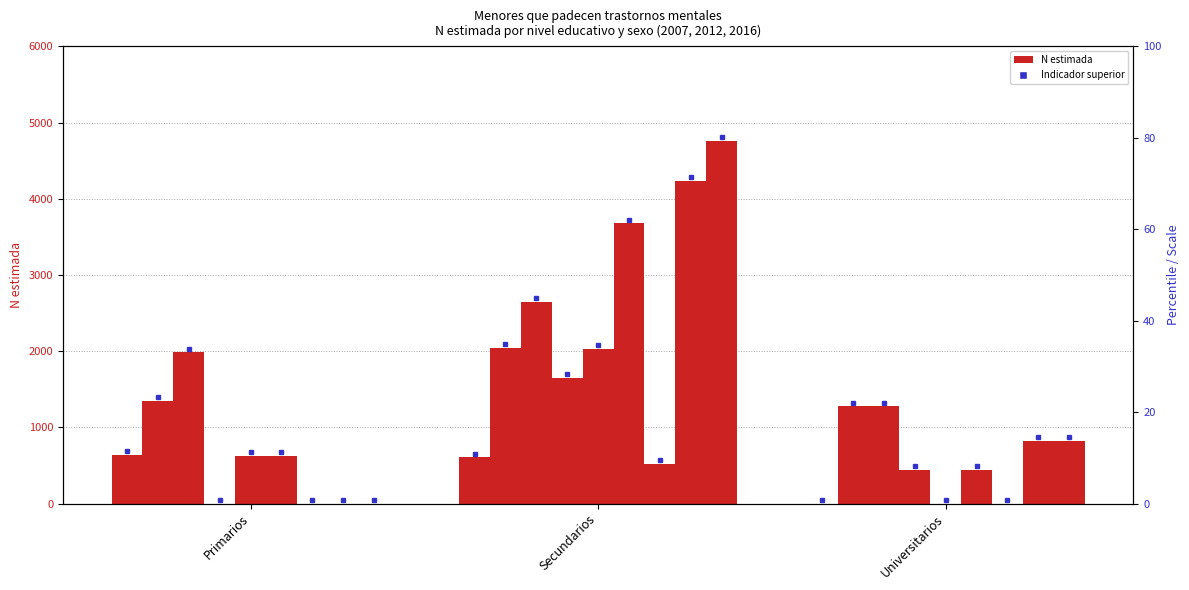

Which category has the lowest value in the Niña 2007 series?

Universitarios